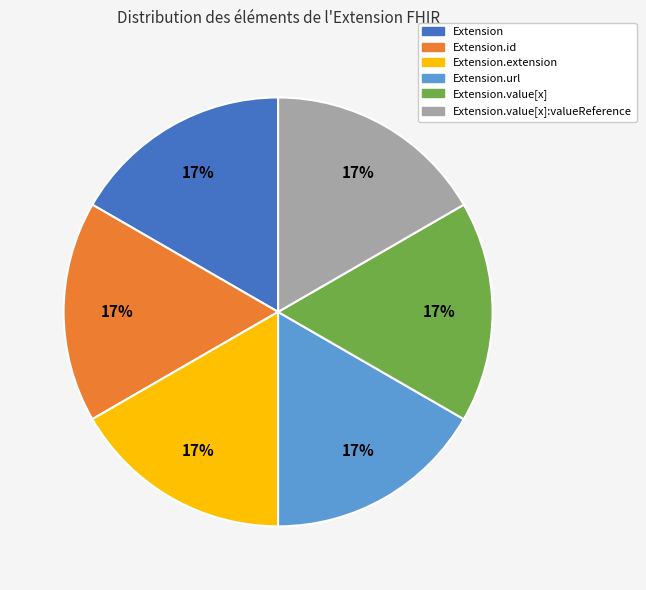

How many slices are in this pie chart?

6